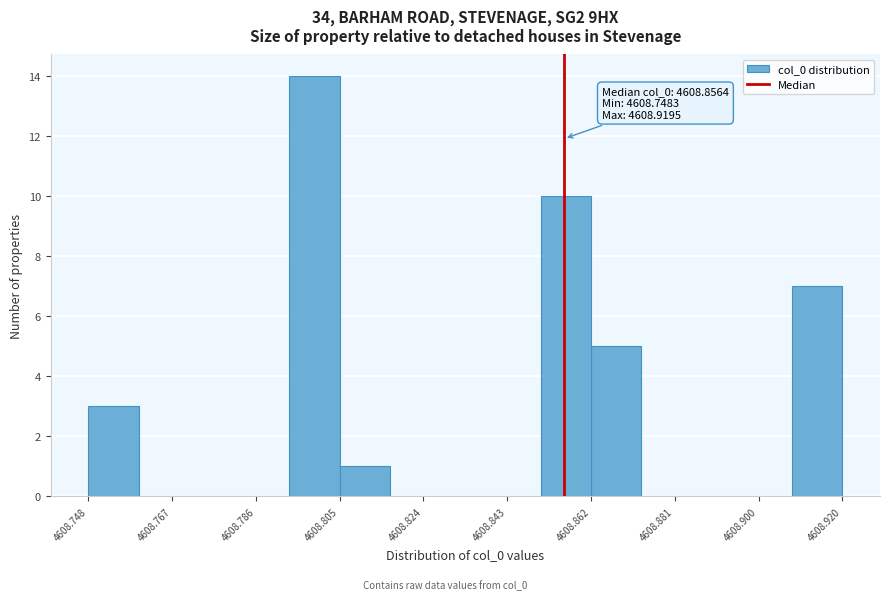

Over which range of the x-axis is the bar tallest?

4608.794 to 4608.806